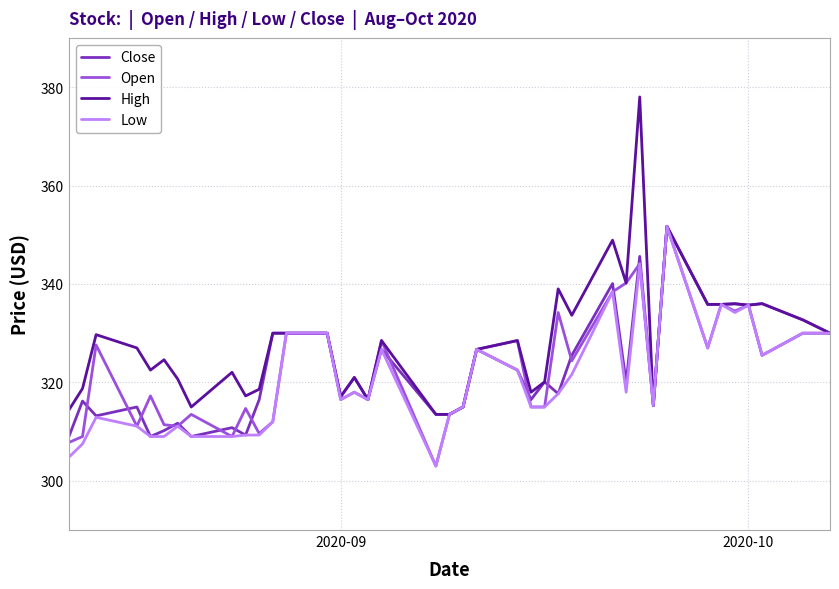

Which series has the largest total across all categories?

High